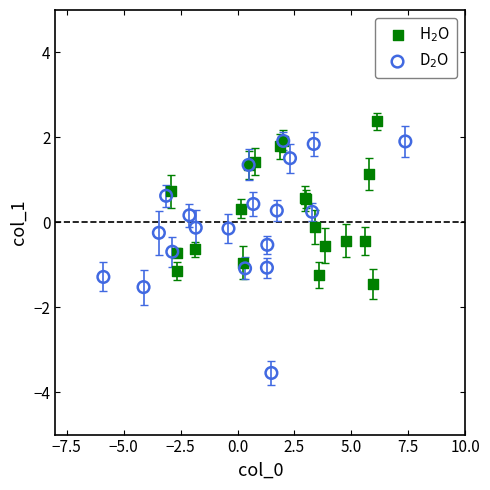

Which series has the widest spread of Y values?

D$_2$O